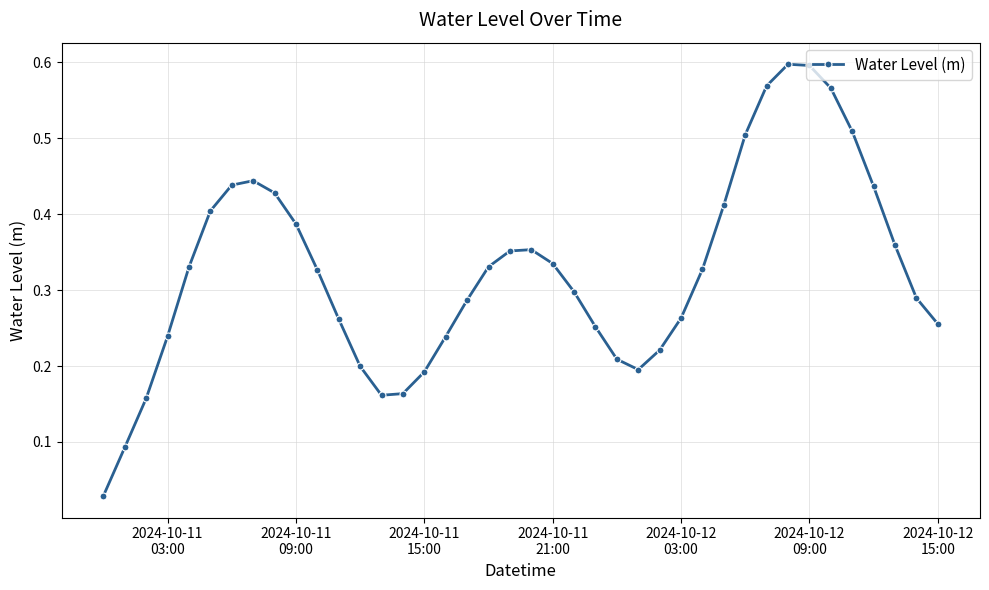

How many interior local peaks (higher than both neighbors) does the data have?

3